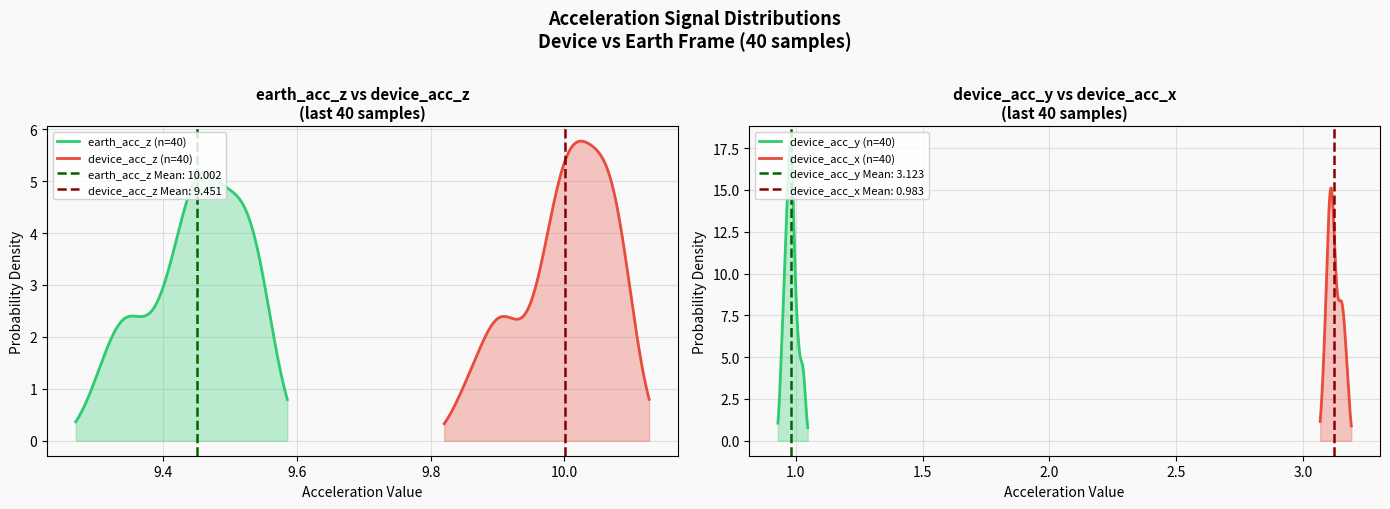

Rank the series at 34 from highest to lowest value.

earth_acc_z, device_acc_z, device_acc_y, device_acc_x